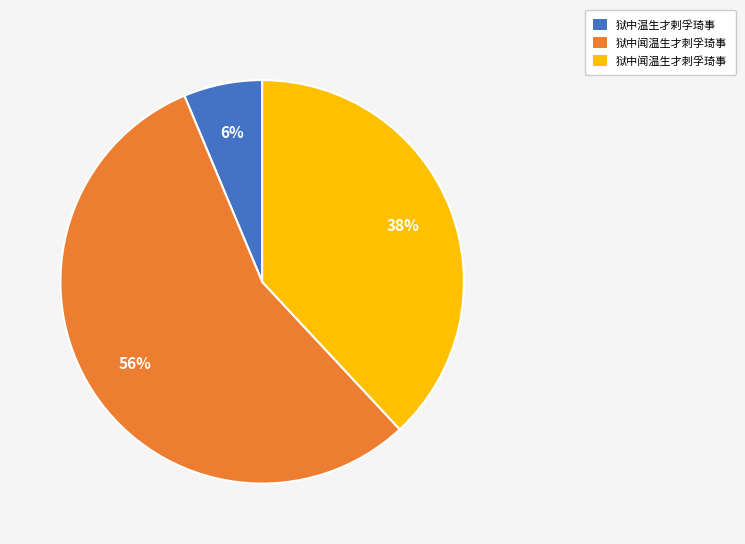

To the nearest percent, what is the average slice percentage?

33%